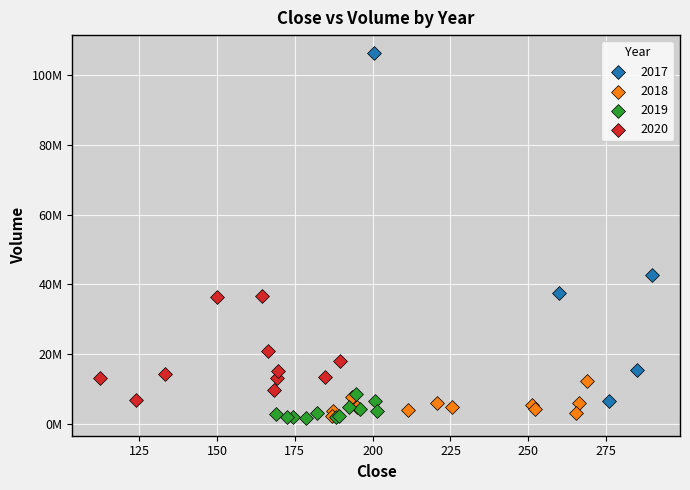

What are all the series names shown in the legend?

2017, 2018, 2019, 2020